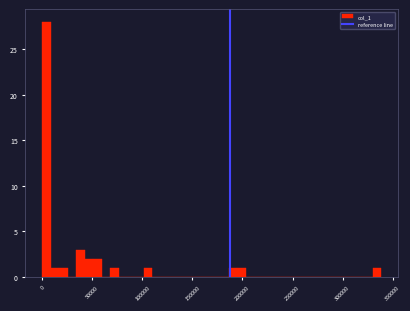

Around what value on the x-axis is the tallest bar? Give the approximate position of its centre, as read against the axis.

5000